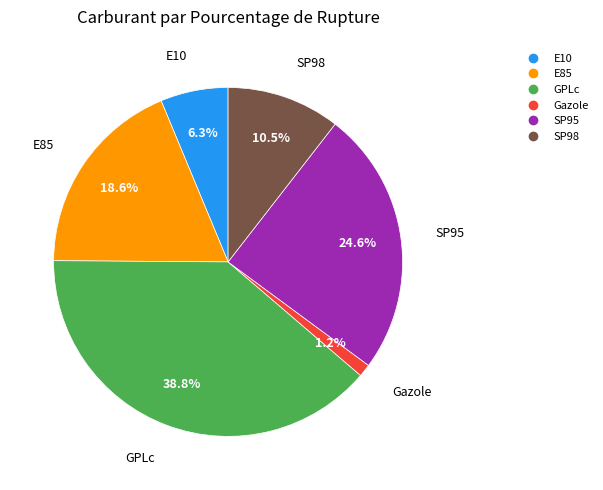

What is the ratio of the value at GPLc to the value at E10?

6.2